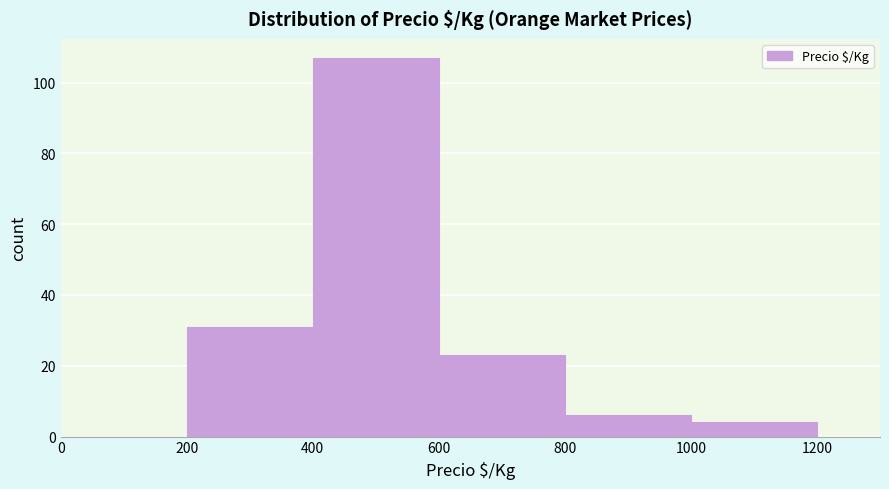

Reading left to right, transcribe this chart: for each bar, give the range it covers on the x-axis and its height. The values are not printed on the chart, so give them approximately, as read against the axis.

0 to 200: 0
200 to 400: 32
400 to 600: 108
600 to 800: 24
800 to 1000: 6
1000 to 1200: 4